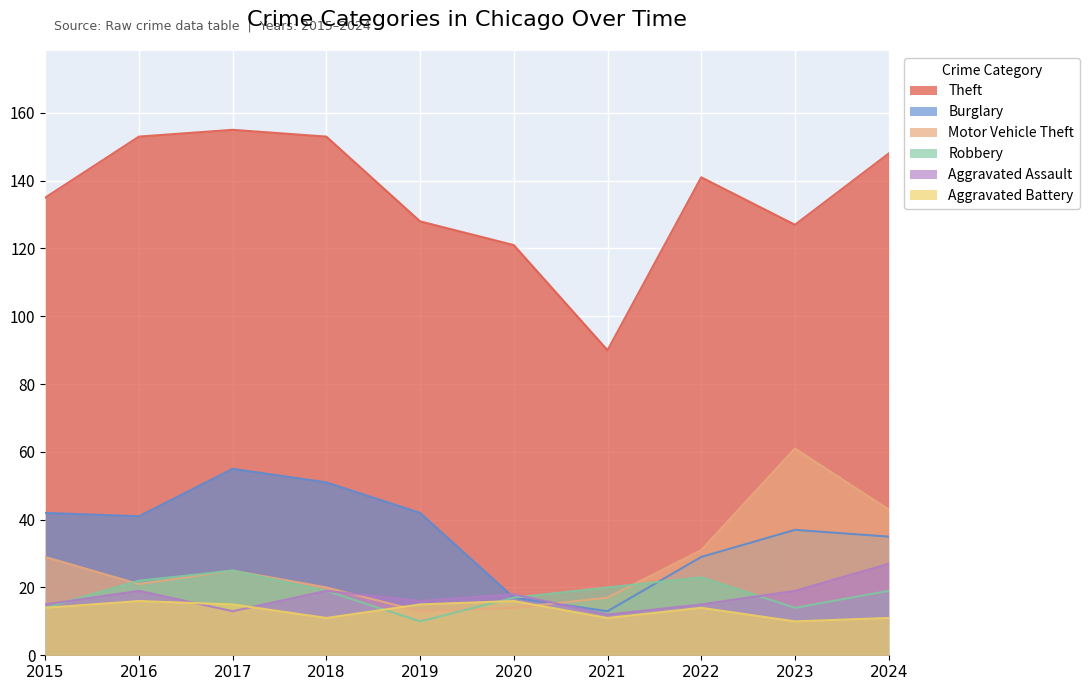

Between which two adjacent categories do Robbery and Aggravated Assault first intersect?

2015 and 2016